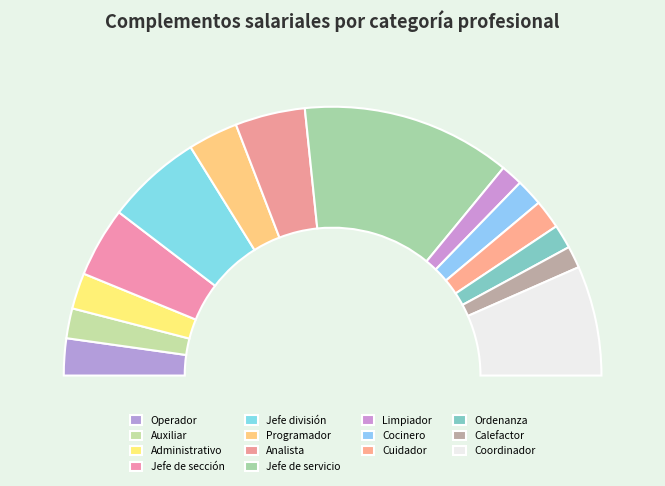

To the nearest percent, what is the difference between the largest and smallest slice percentages?

23%